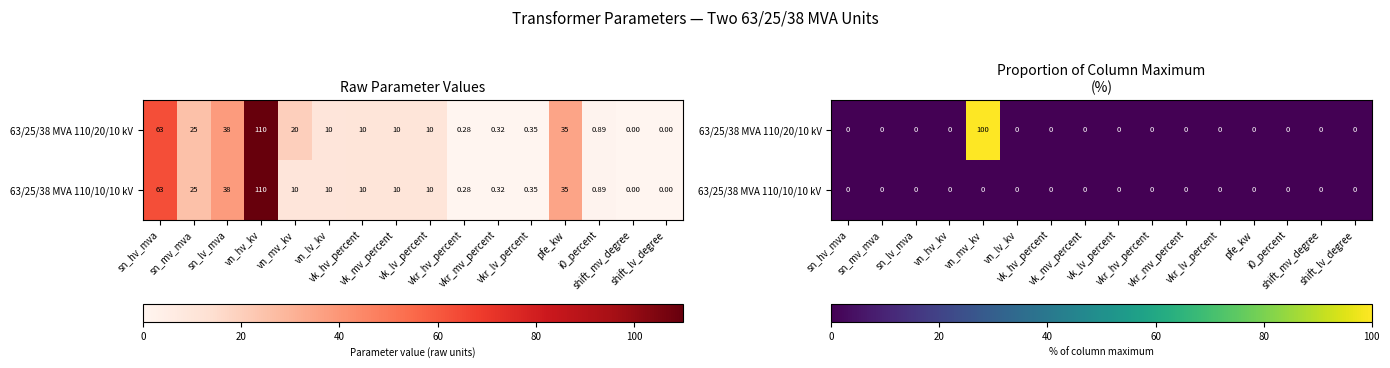

What is the sum of all 63/25/38 MVA 110/20/10 kV values?

100